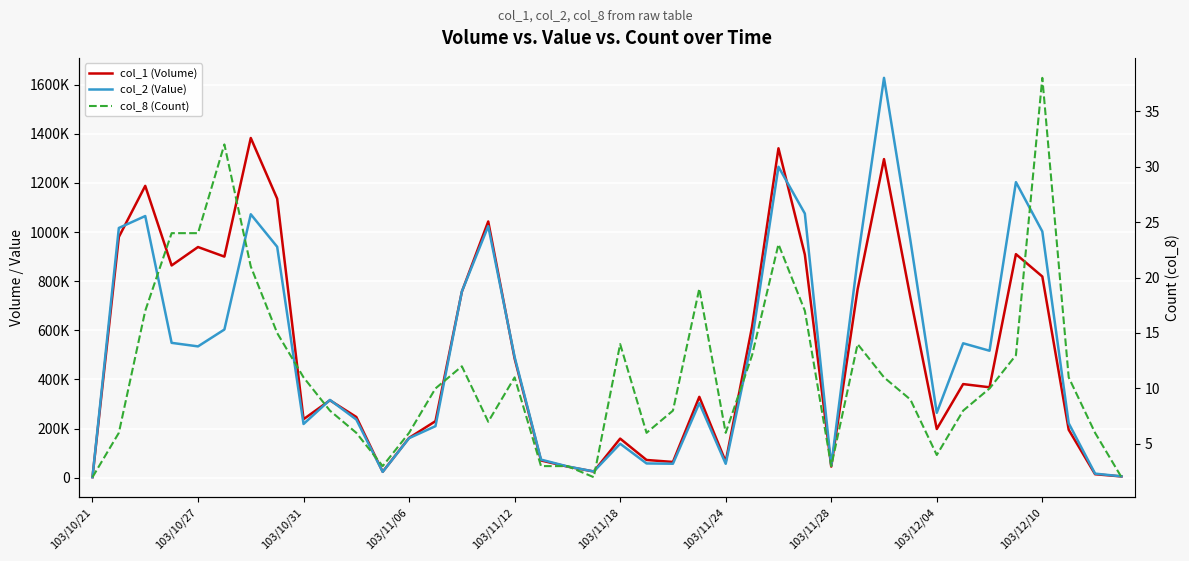

Which category has the lowest value in the col_1 (Volume) series?

103/10/21